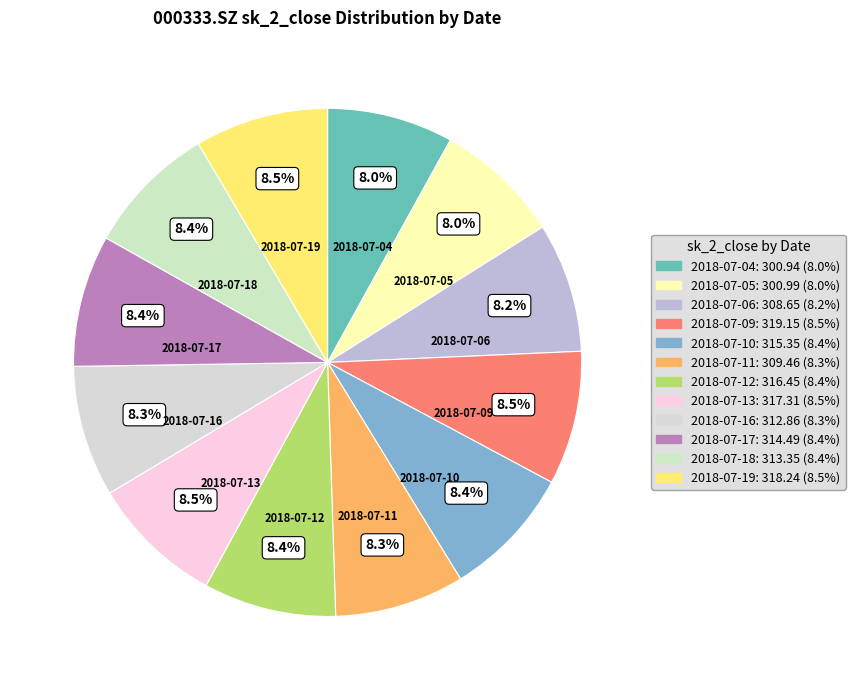

Count the number of slices in the pie.

12